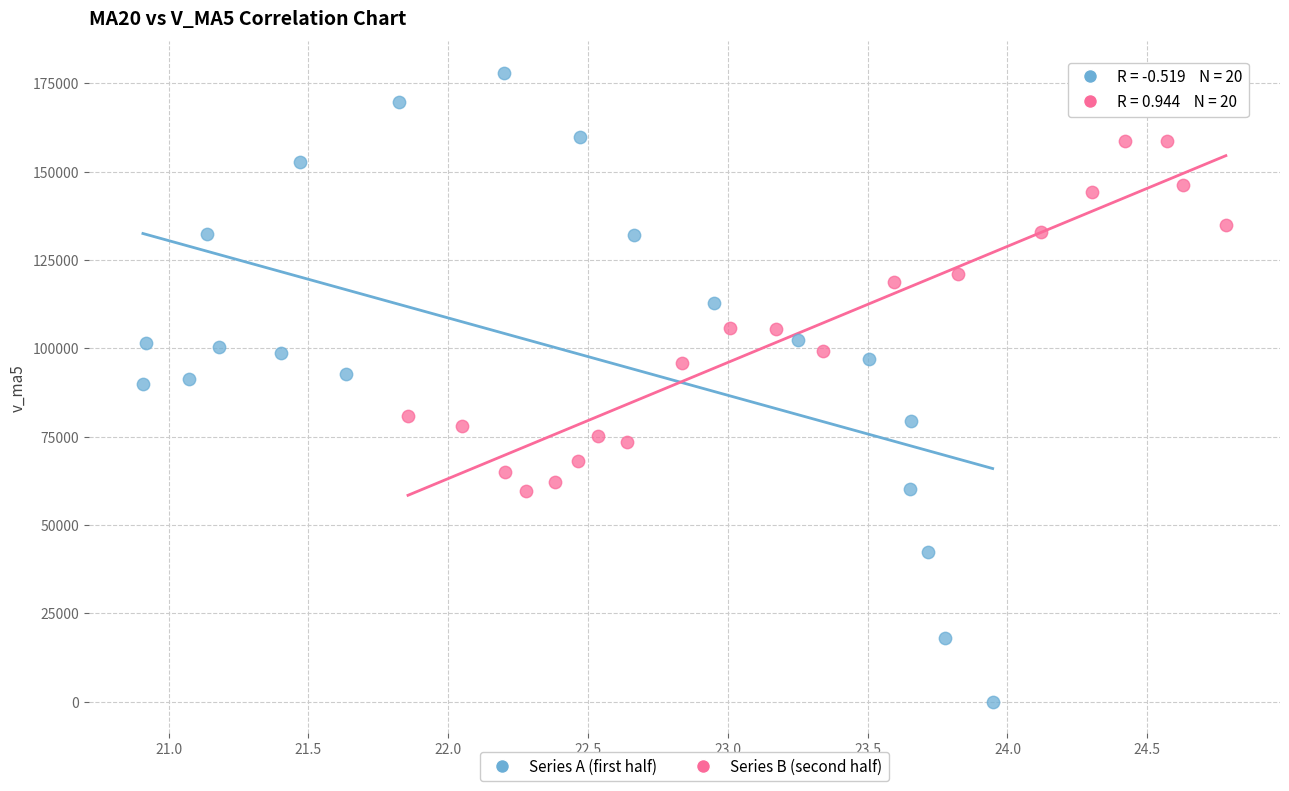

Which series reaches the minimum Y coordinate?

Series A (first half)